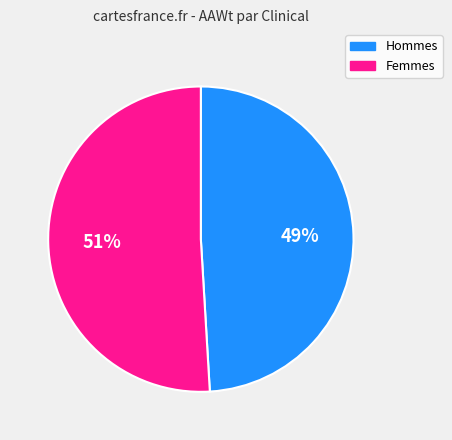

Combined, do Hommes and Femmes account for over 50%?

Yes